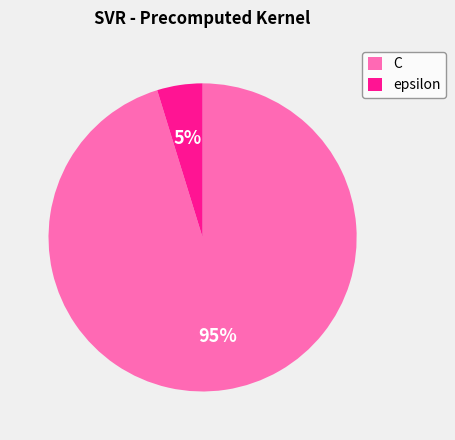

To the nearest percent, what percentage of the pie is epsilon?

5%